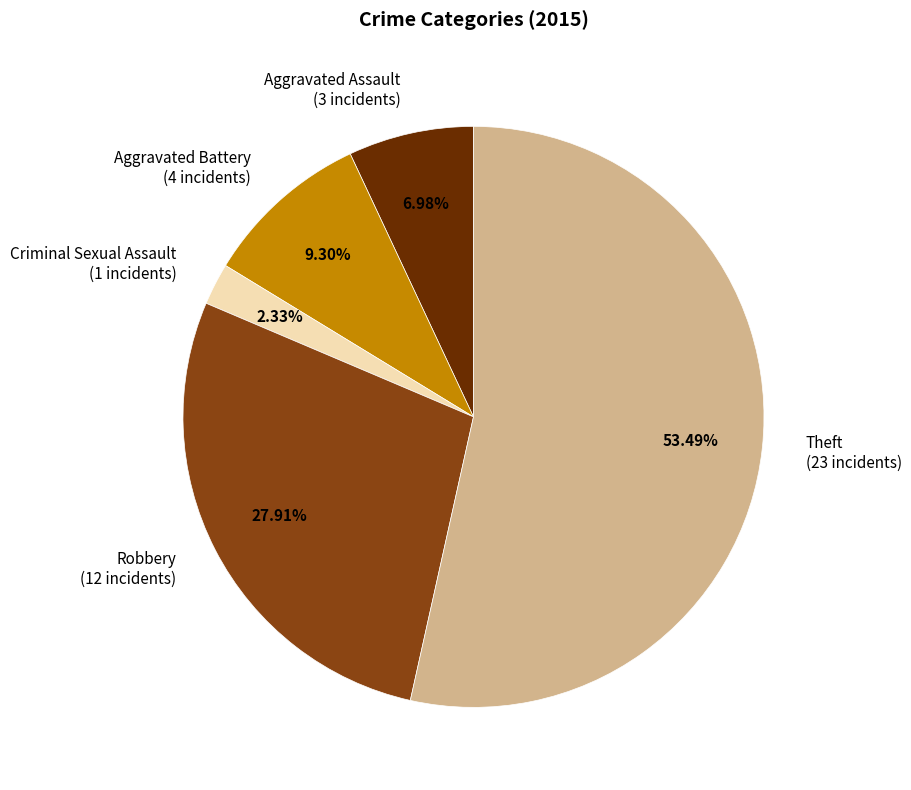

Which has a higher value, Criminal Sexual Assault (1 incidents) or Robbery (12 incidents)?

Robbery (12 incidents)